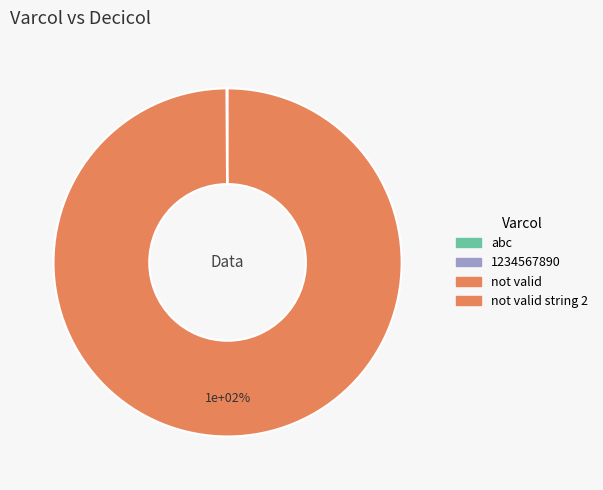

Do not valid string 2 and not valid string together represent more than half of the pie?

Yes